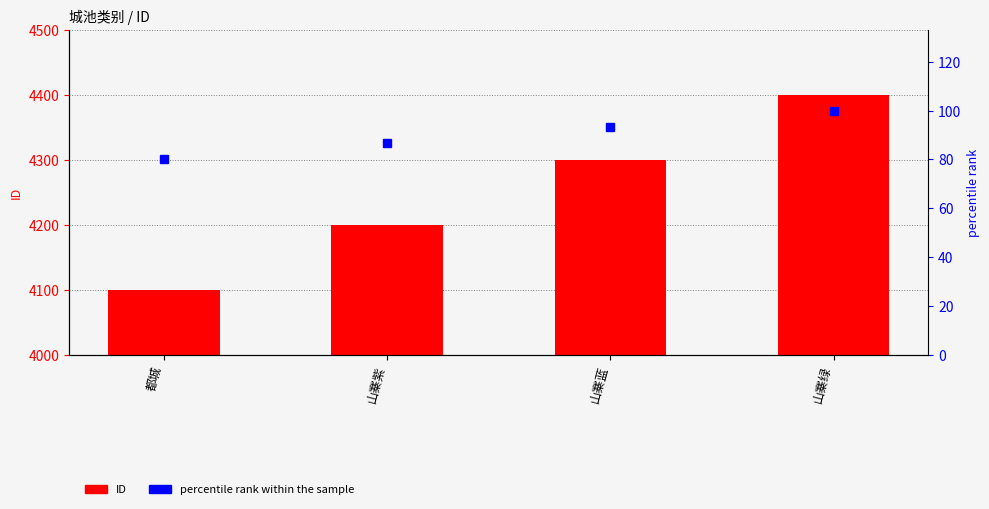

Rank the series at 山寨绿 from highest to lowest value.

ID, percentile rank within the sample